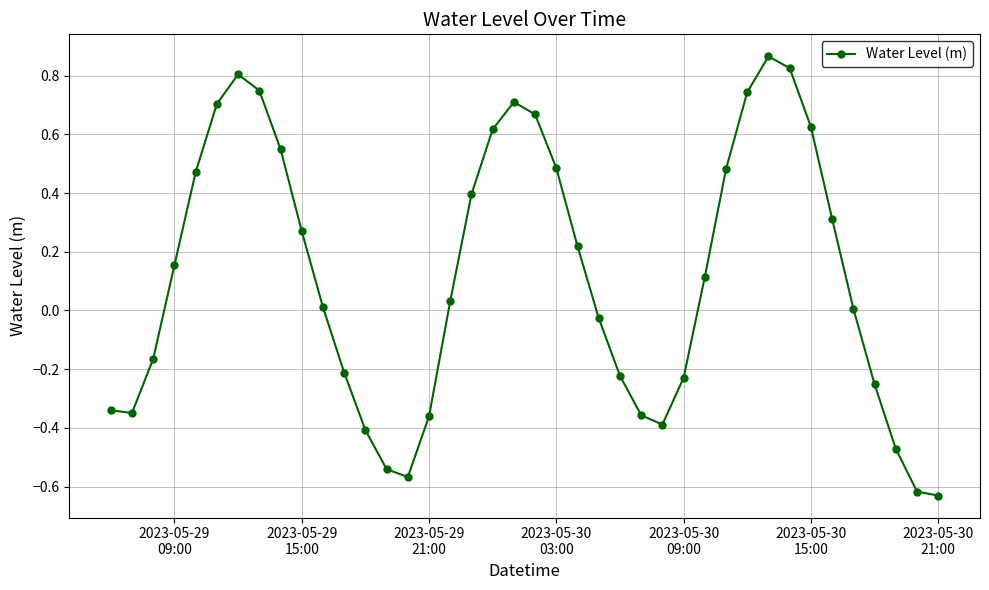

What is the difference between the maximum and minimum values?

1.5